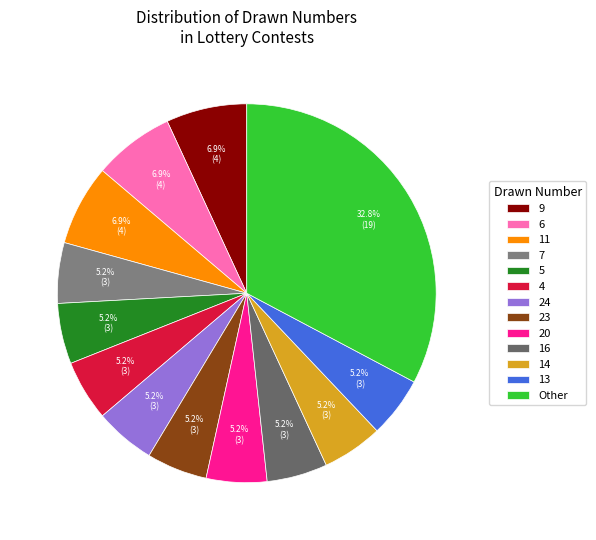

What is the smallest slice in the pie chart?

3